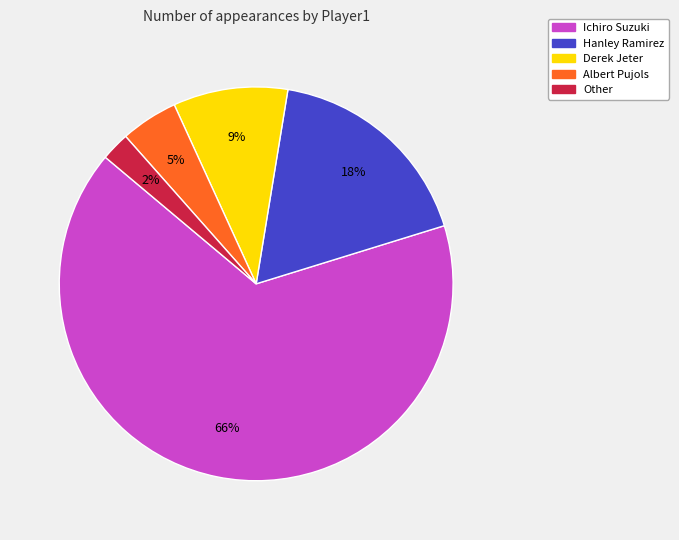

Is there a majority slice in this chart?

Yes